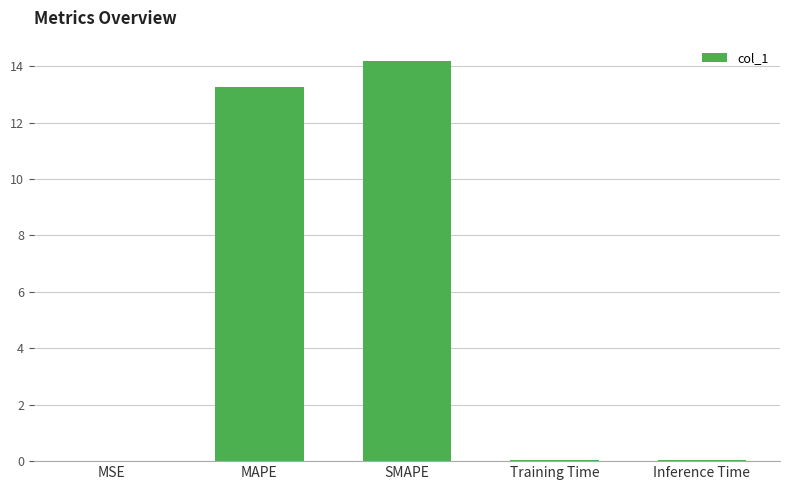

What is the sum of all values?

27.5